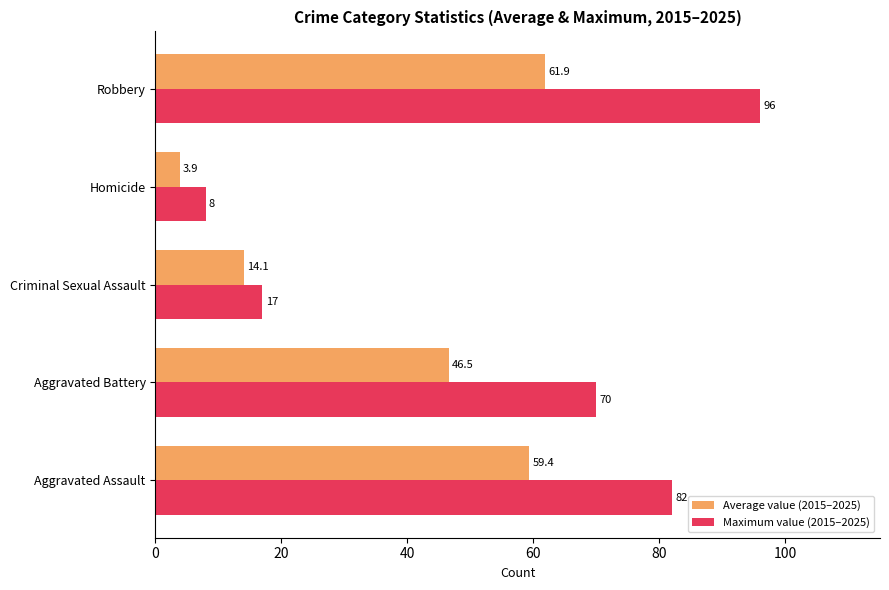

The Average value (2015–2025) series shows 5.3 at Criminal Sexual Assault. True or false?

False